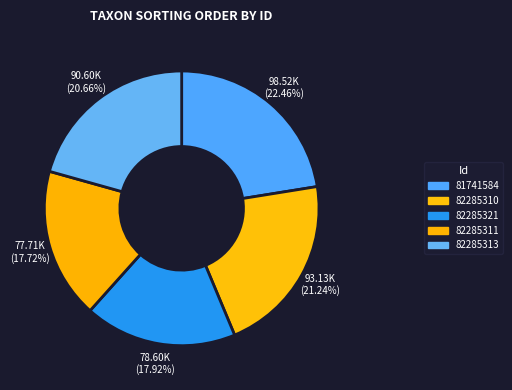

Does any single category account for the majority?

No